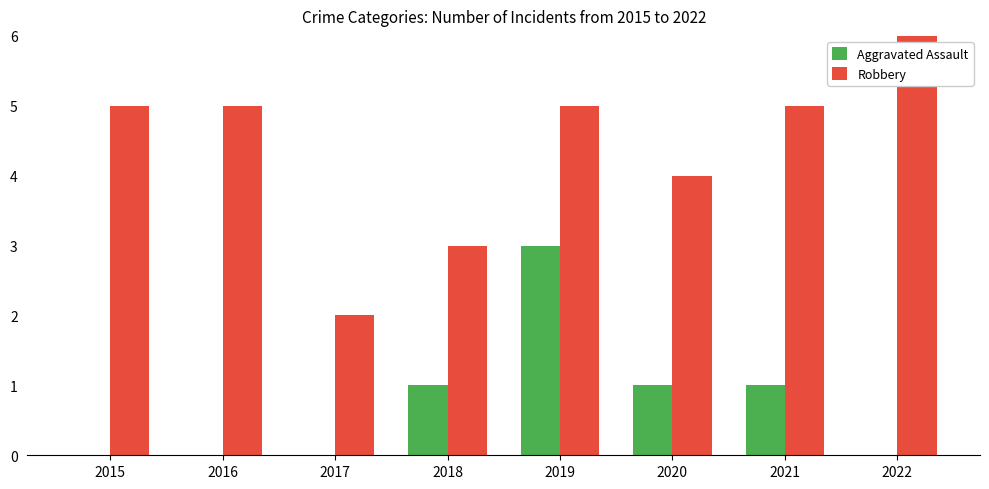

Rank the series by their maximum value, from highest to lowest.

Robbery, Aggravated Assault